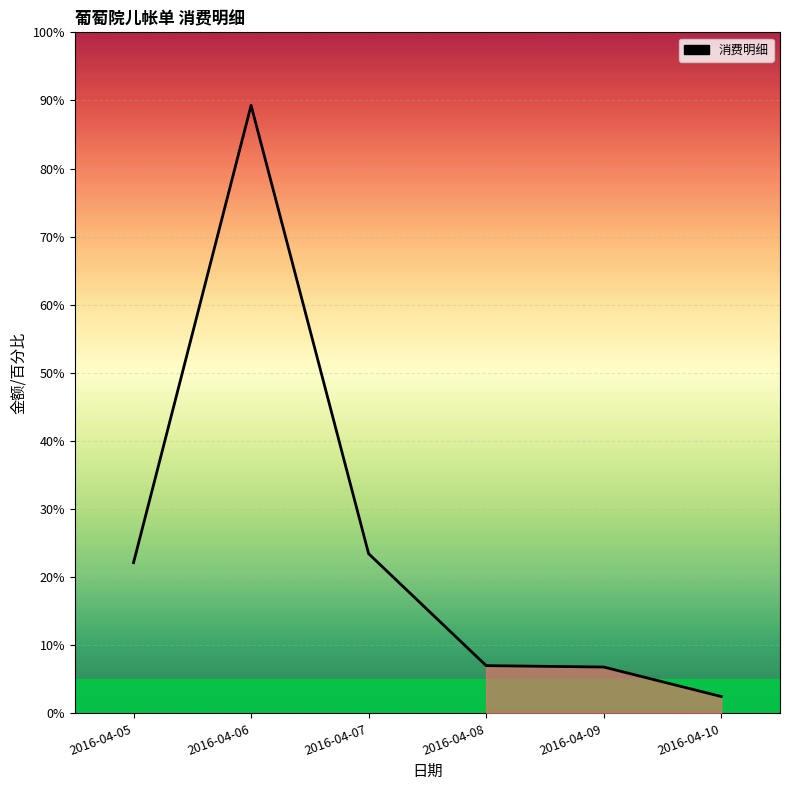

How many interior local peaks (higher than both neighbors) does the data have?

1